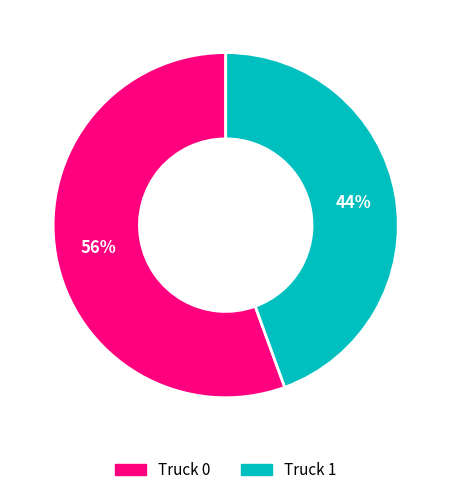

How many slices are in this pie chart?

2